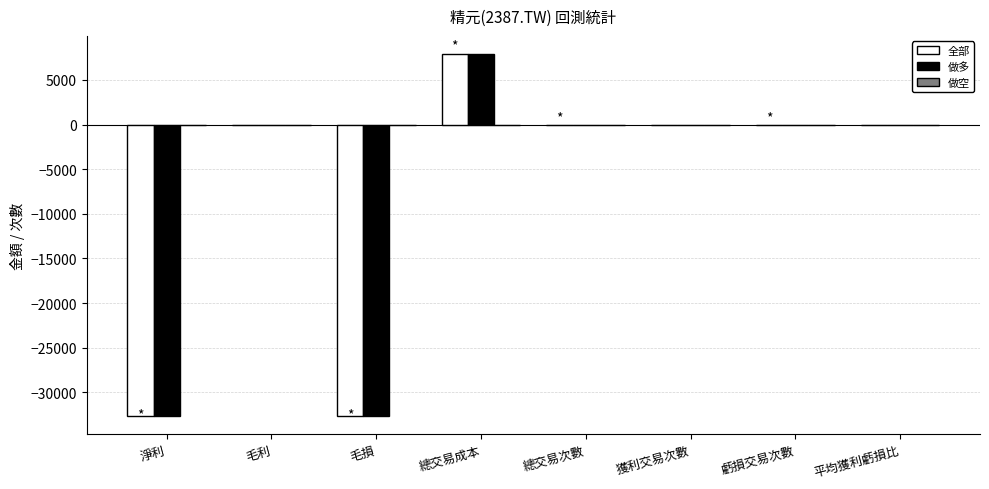

Is it true that 全部 equals -32657 at 淨利?

True